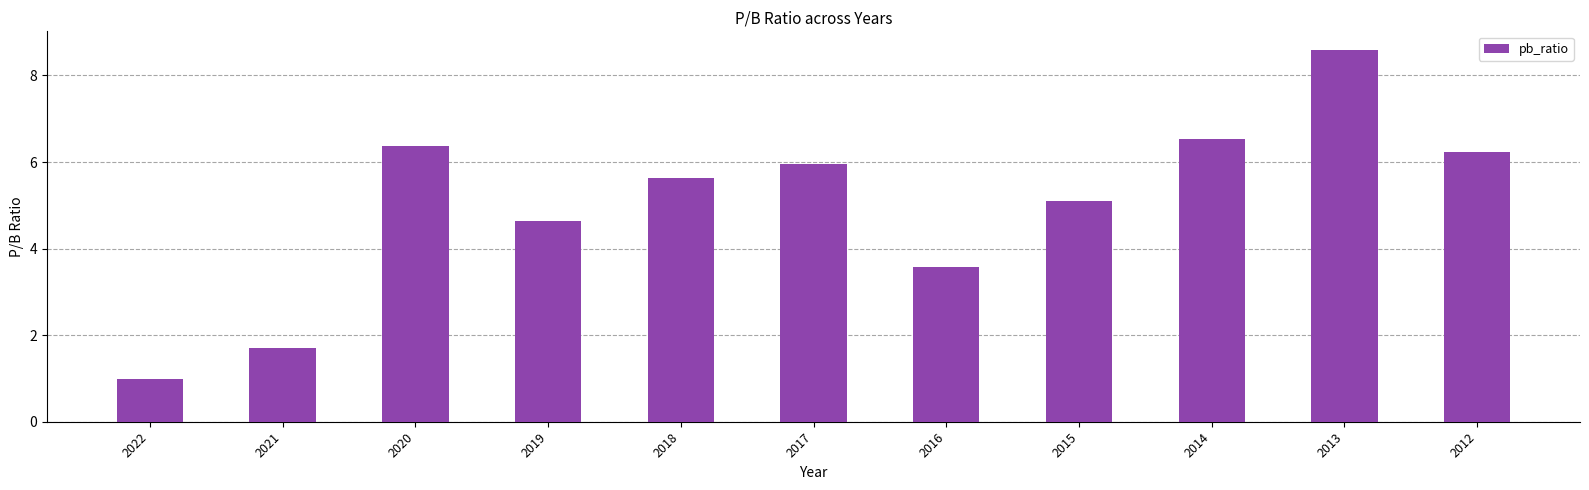

Approximately how many times larger is the value at 2016 compared to 2015?

0.7